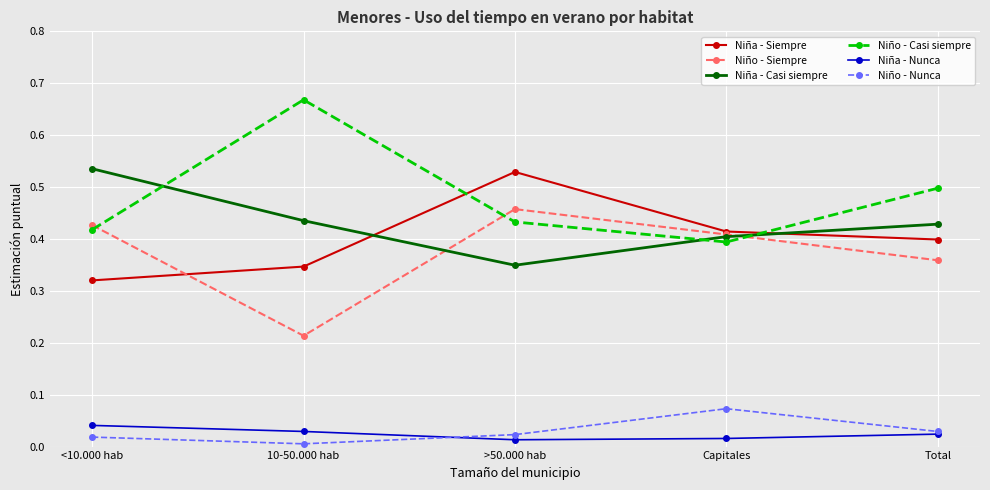

What is the total value across all series at >50.000 hab?

1.8